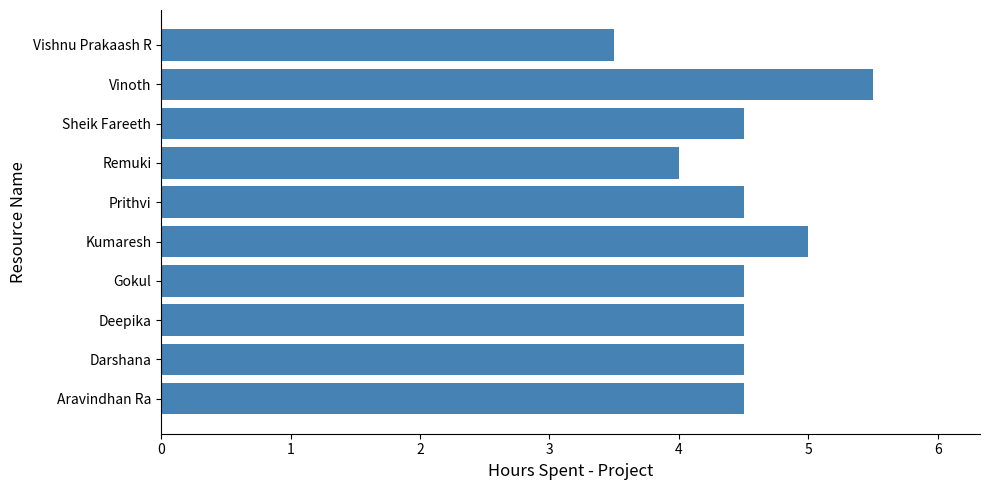

What is the change in value from Darshana to Vishnu Prakaash R?

-1.0